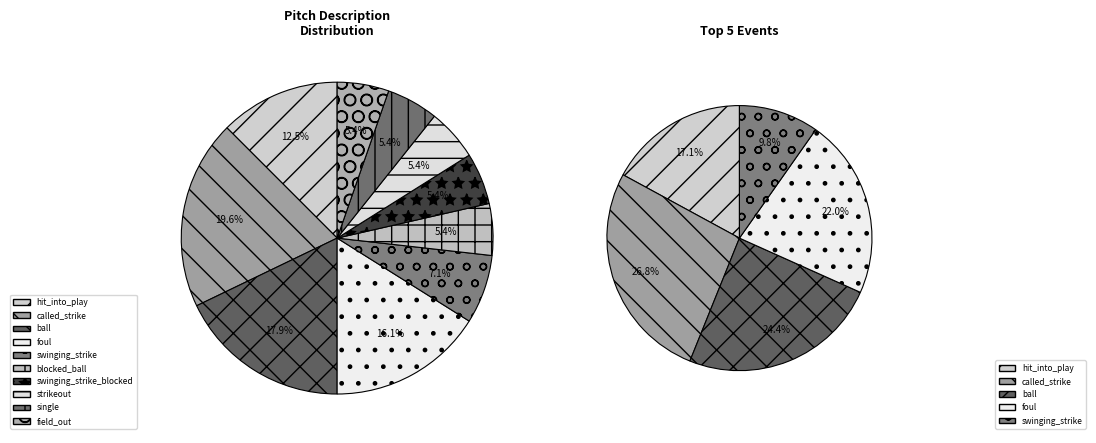

Combined, do hit_into_play and strikeout account for over 50%?

No